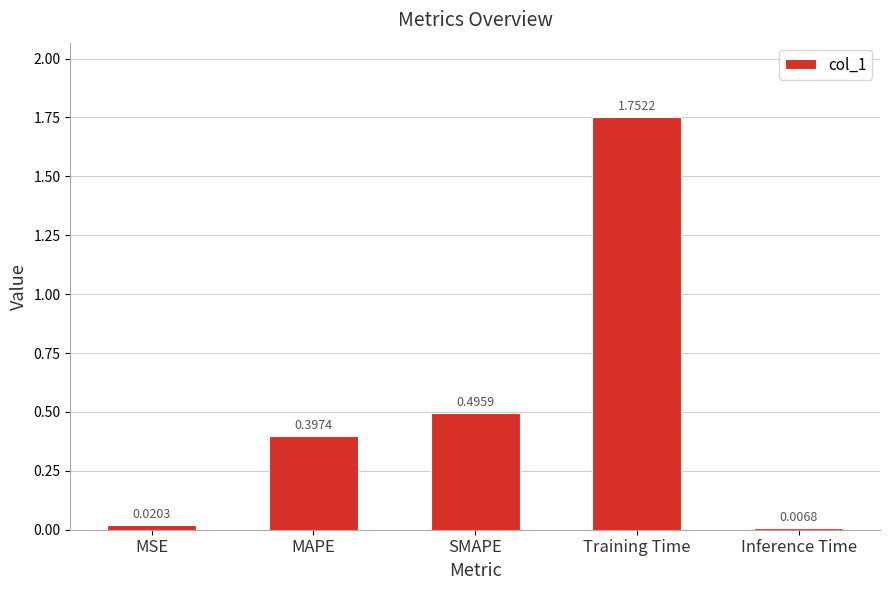

Does the chart contain any negative values?

No